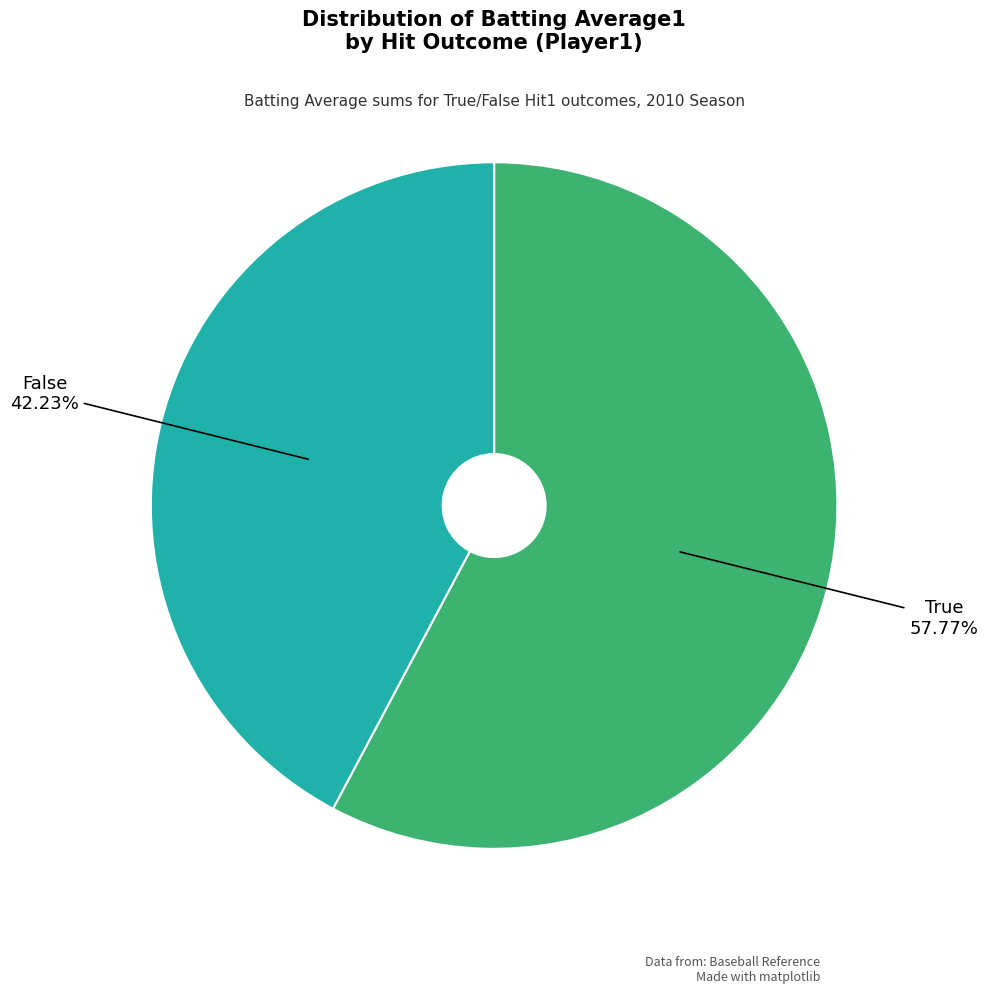

Count the number of slices in the pie.

2